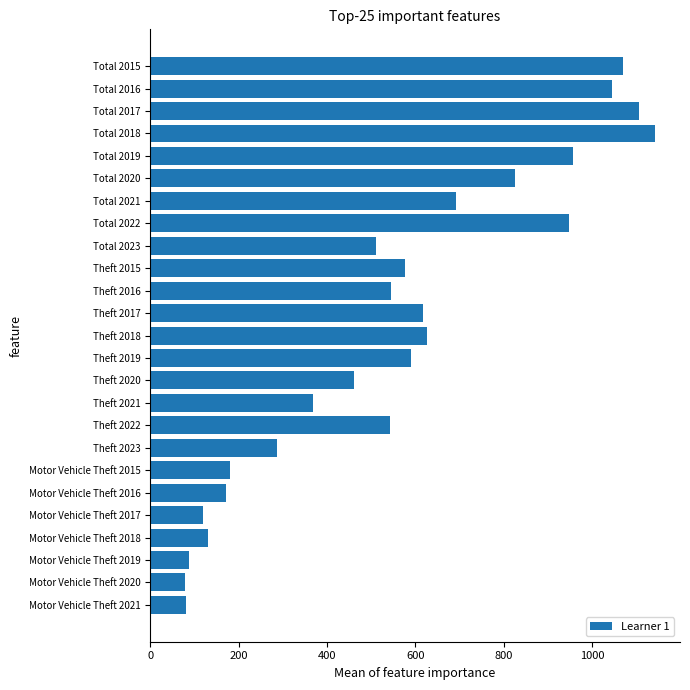

How many values are below 546?

12